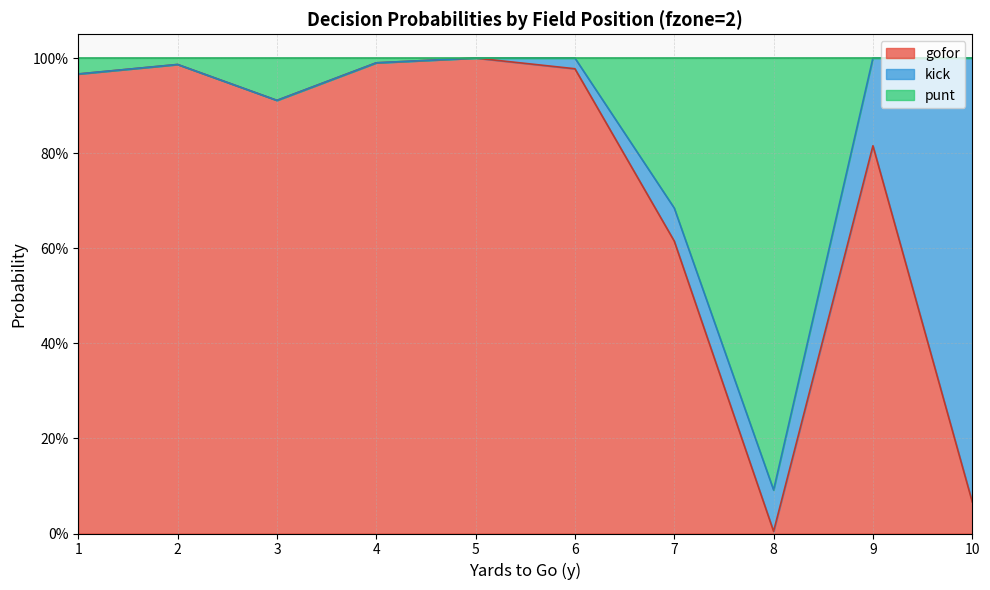

What are all the series names shown in the legend?

gofor, kick, punt